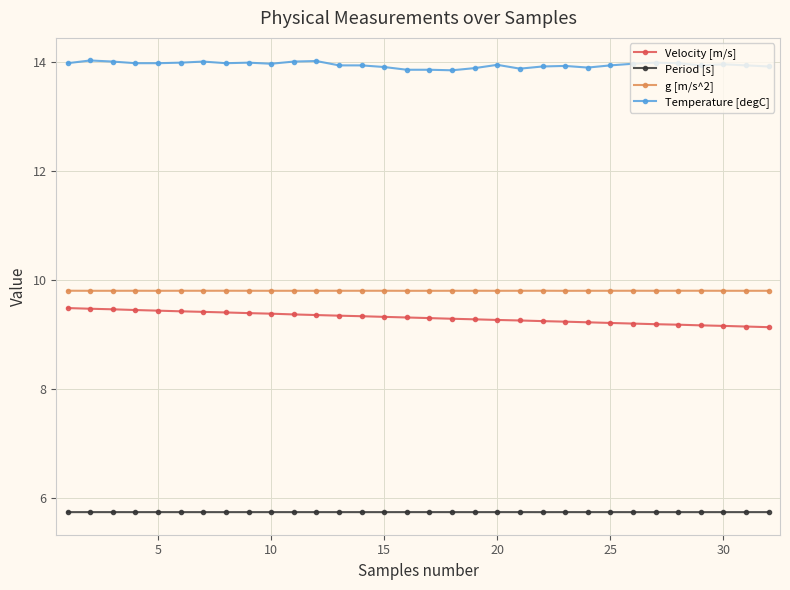

What is the average value of the g [m/s^2] series?

9.8